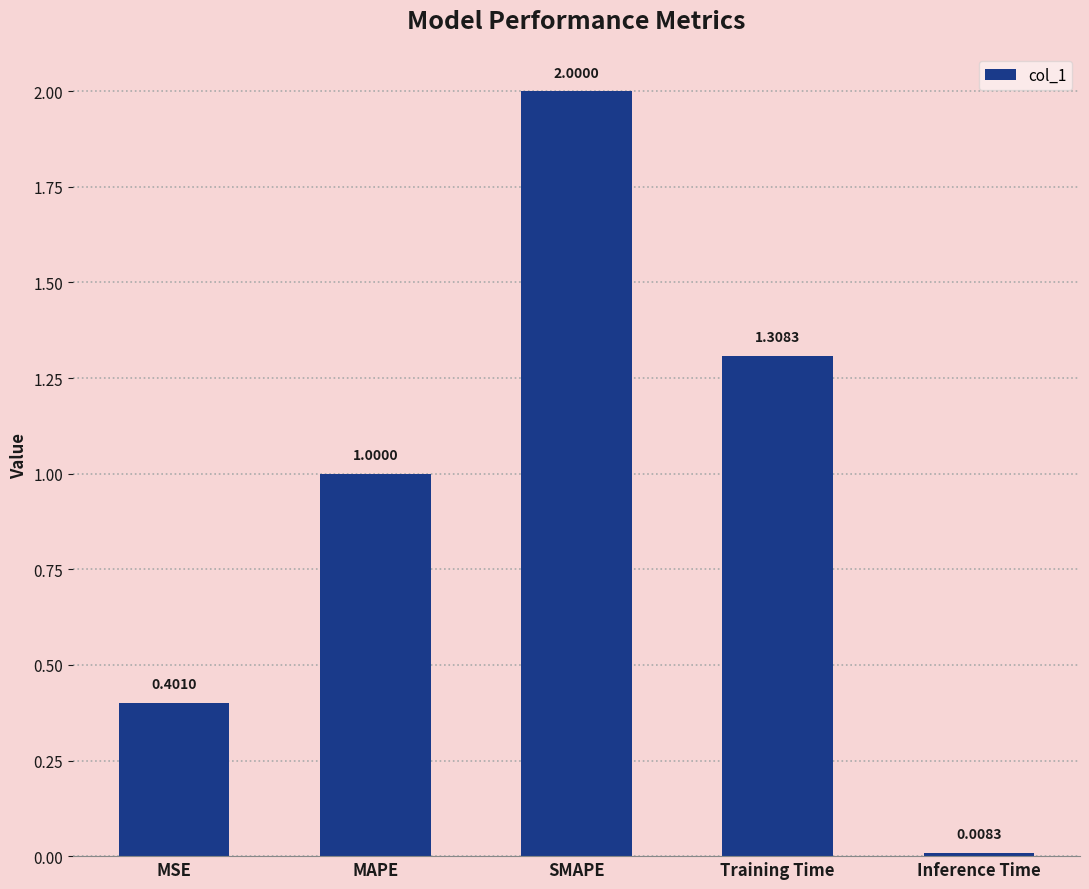

What is the difference between the values at MSE and Training Time?

0.9